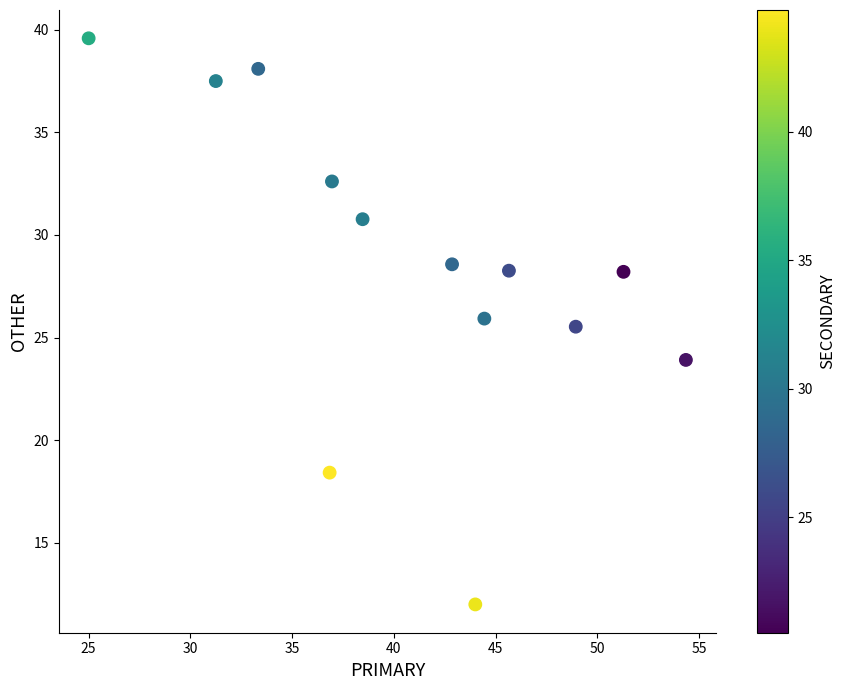

What Y value in the scatter plot is closest to 25?

25.5